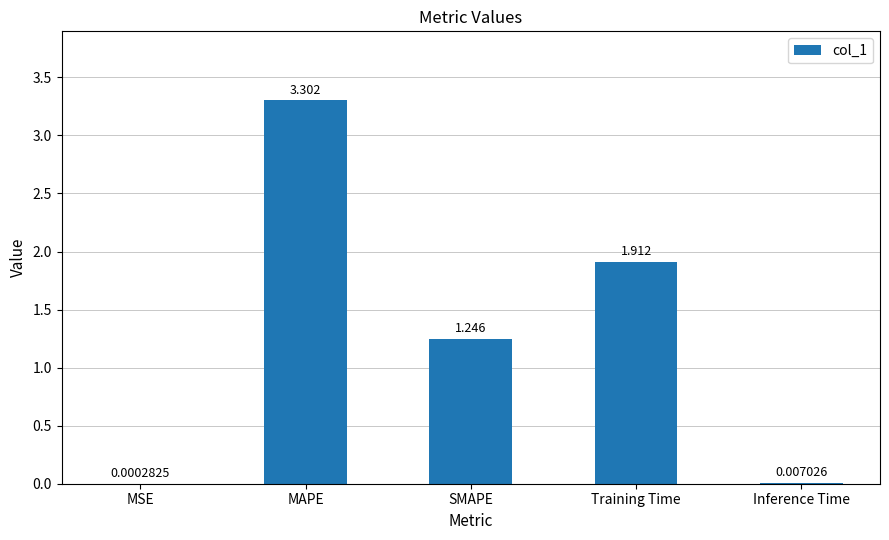

Which category has the highest value across all series?

MAPE